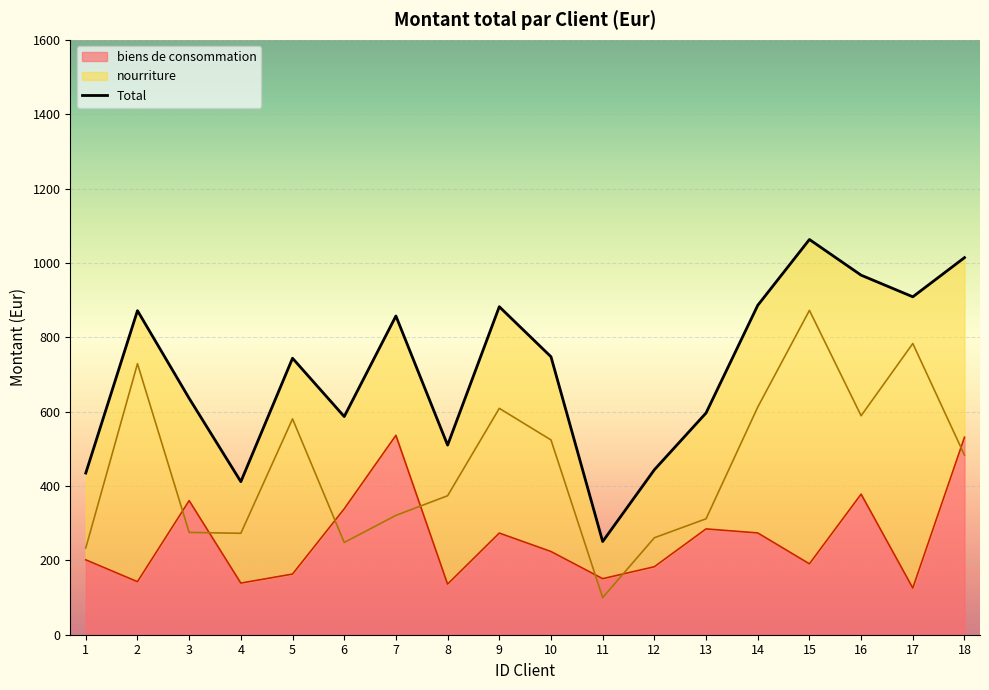

What is the highest value of the Total series?

1063.0